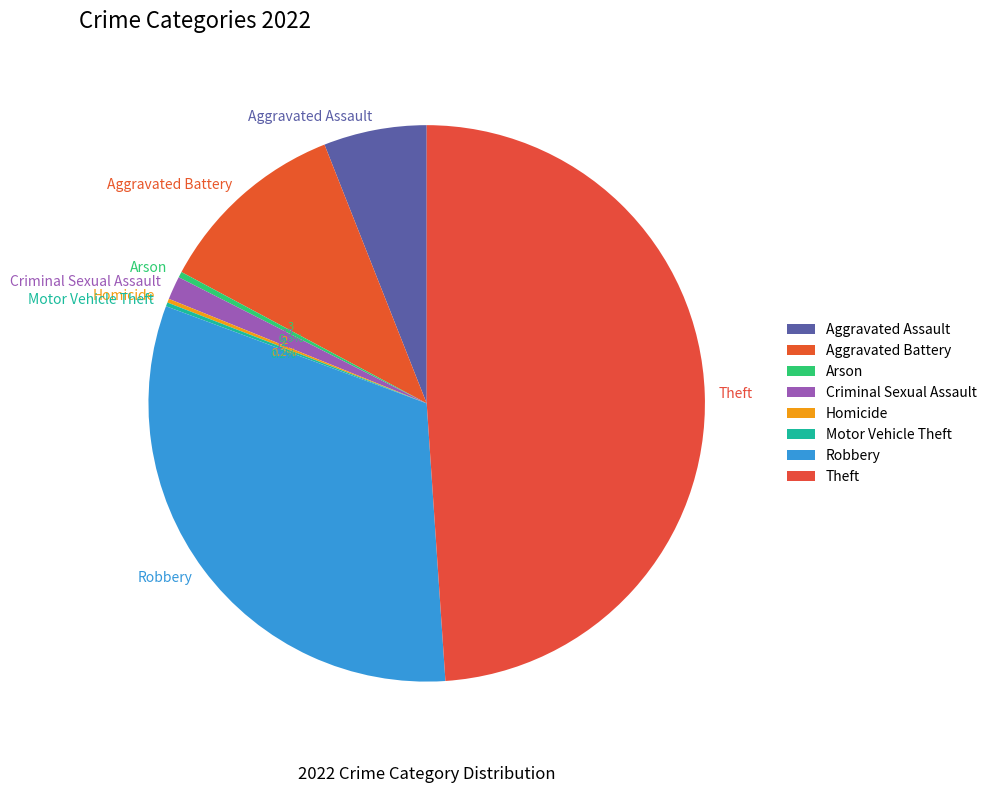

Is it true that Aggravated Battery is 11% of the pie?

True